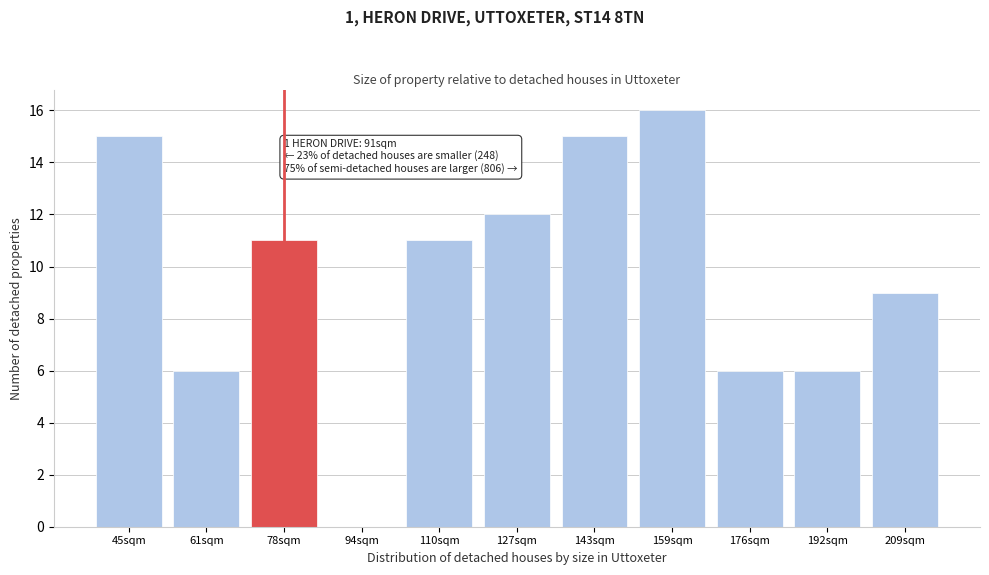

Reading left to right, transcribe all the data shown in this chart.

45sqm=15	61sqm=6	78sqm=11	94sqm=0	110sqm=11	127sqm=12	143sqm=15	159sqm=16	176sqm=6	192sqm=6	209sqm=9